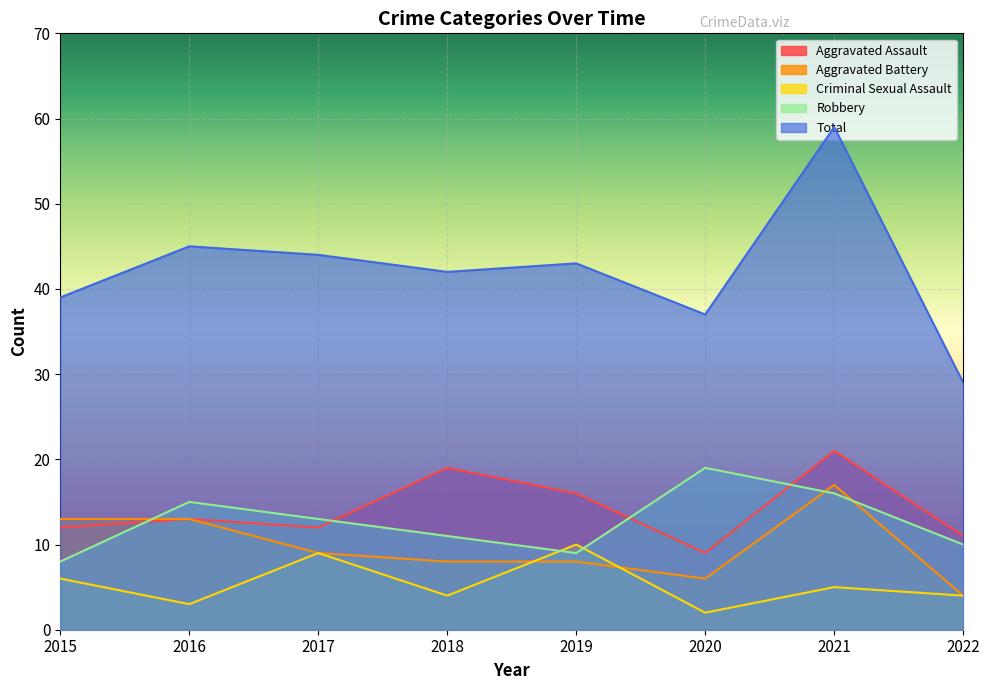

Between 2015 and 2018, which series saw the biggest shift?

Aggravated Assault